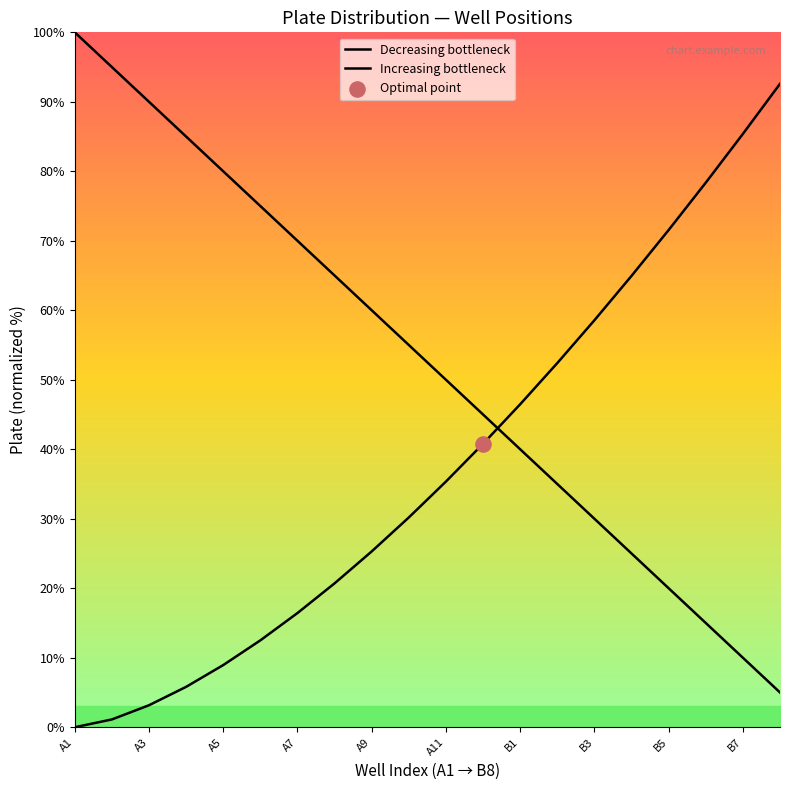

At which category is the sum across all series the highest?

A1